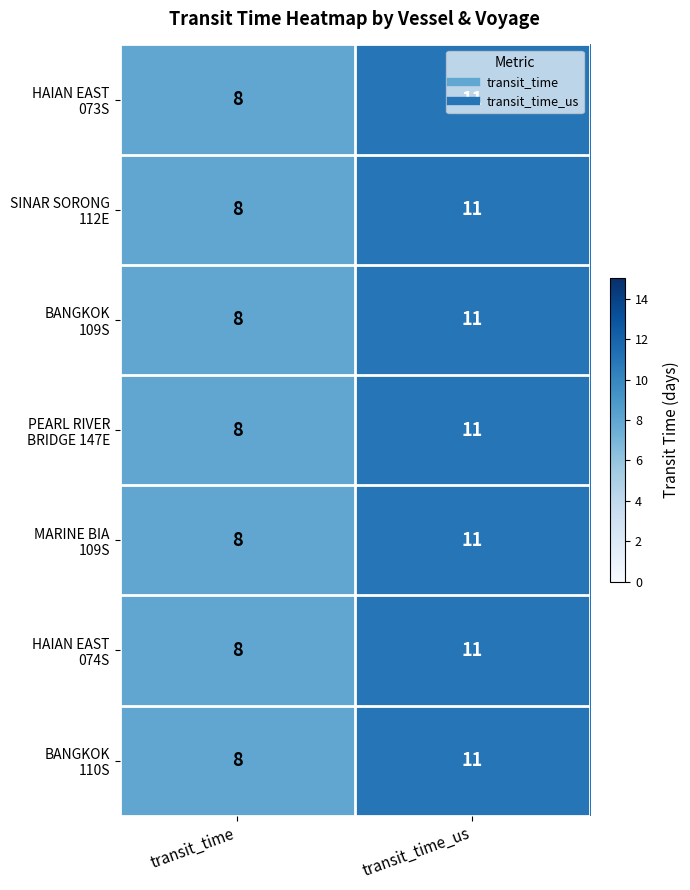

What is the greatest value displayed?

11